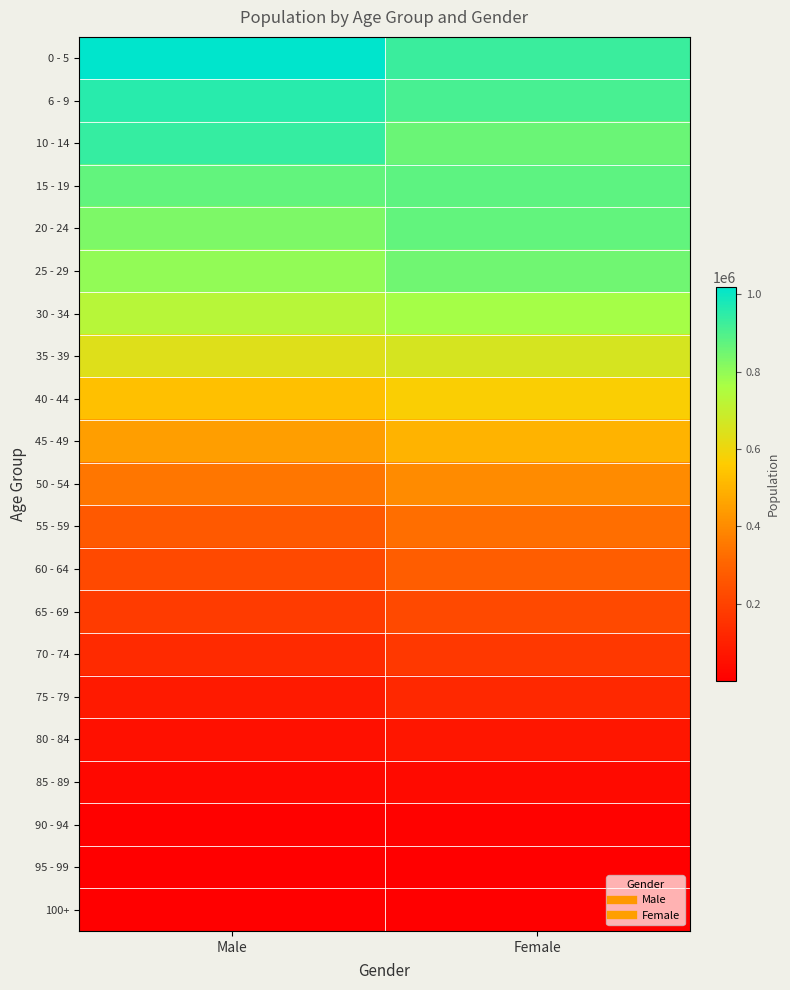

What is the total value across all series at Male?

9081870